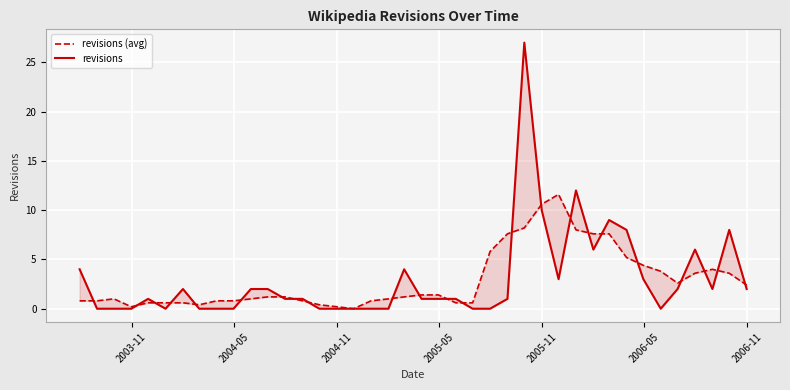

What is the difference between the maximum and minimum values in the revisions series?

27.0